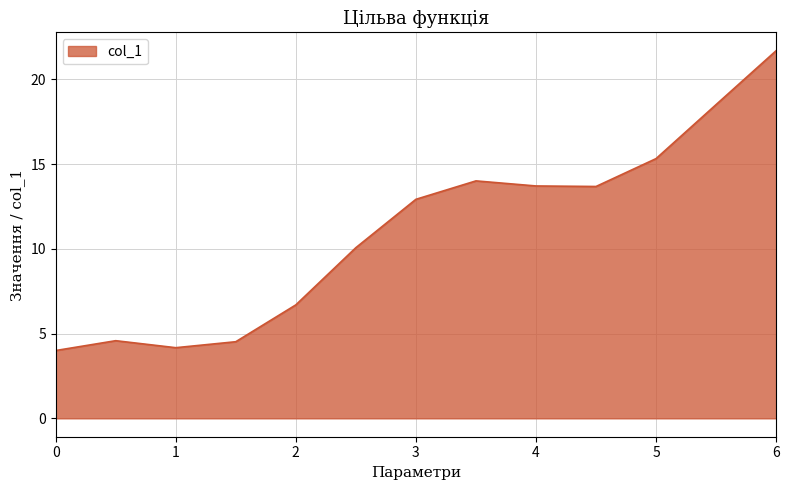

How many lines are shown in the chart?

1